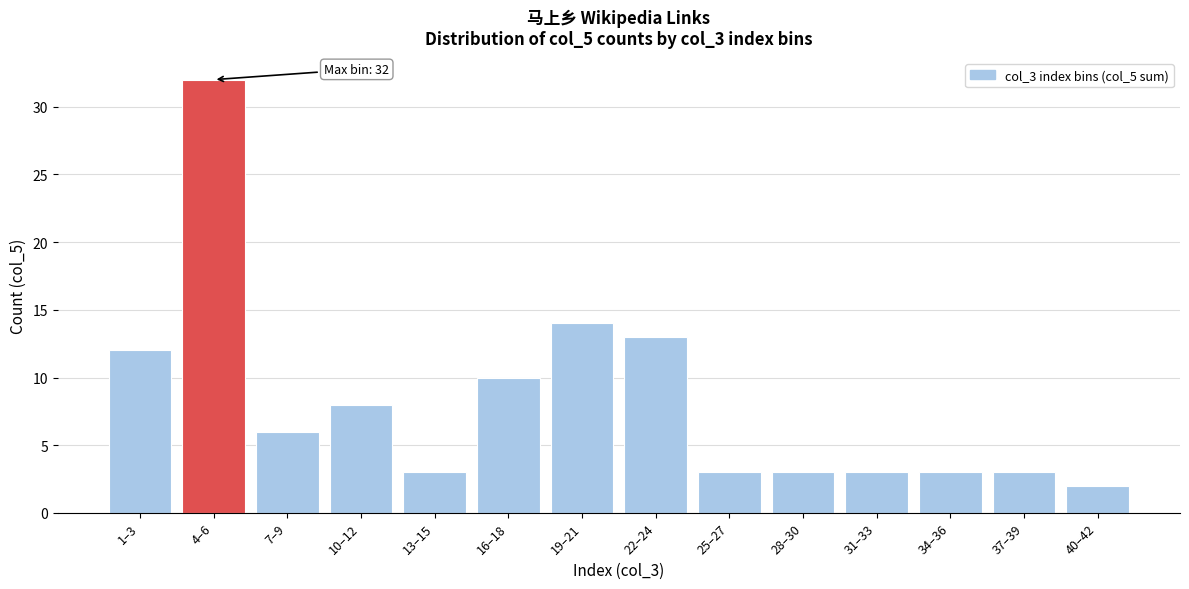

Reading left to right, list all the values displayed in this chart.

1–3=12	4–6=32	7–9=6	10–12=8	13–15=3	16–18=10	19–21=14	22–24=13	25–27=3	28–30=3	31–33=3	34–36=3	37–39=3	40–42=2